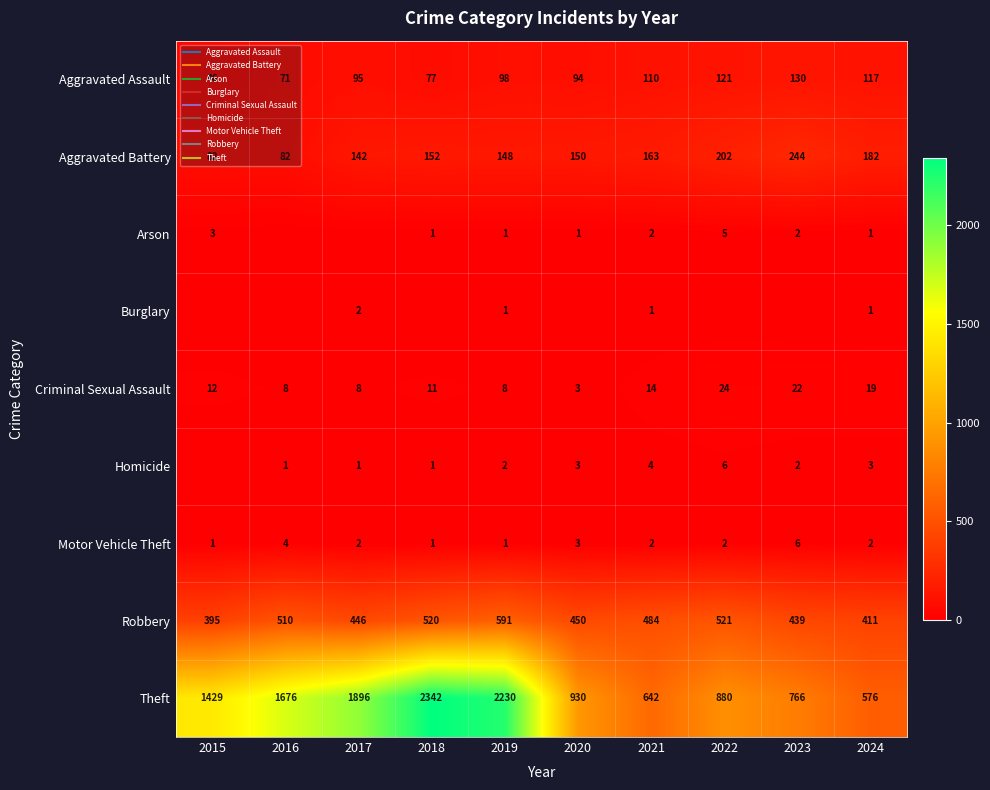

Is it true that Arson equals 3 at 2017?

False